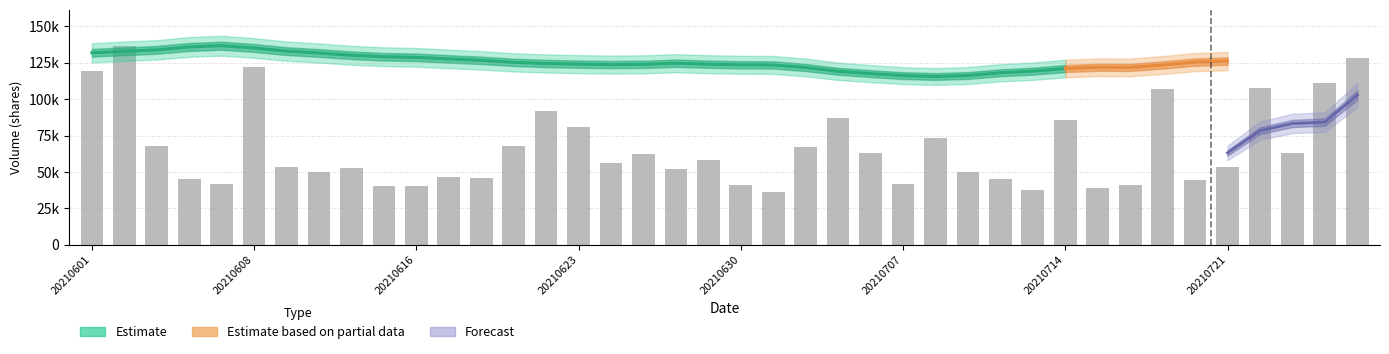

What is the change in value from 12 to 21?

-9946.2